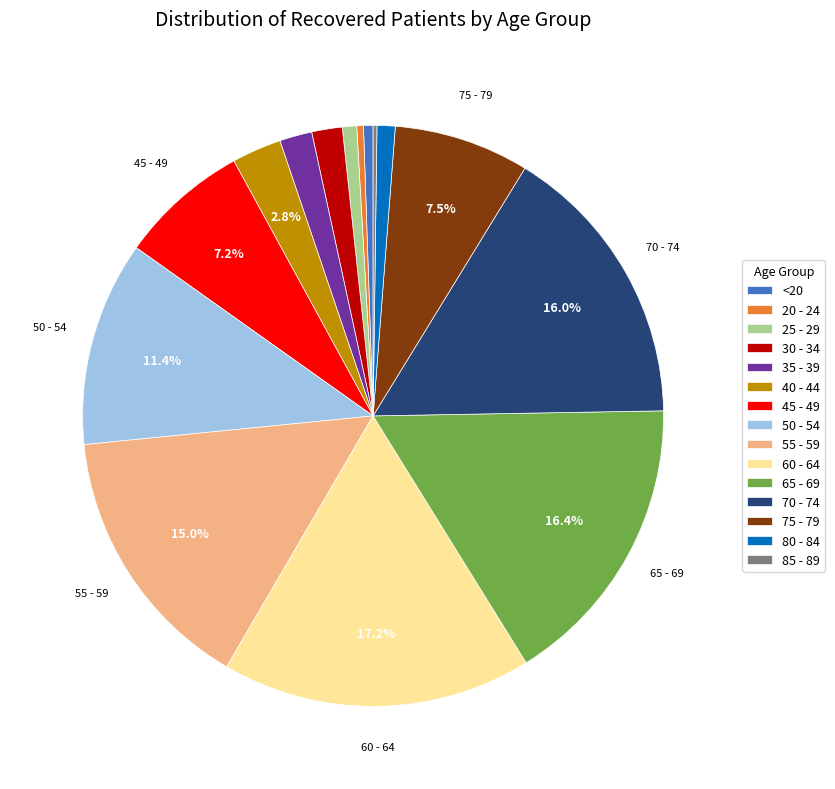

To the nearest percent, what is the difference between the largest and smallest slice percentages?

17%